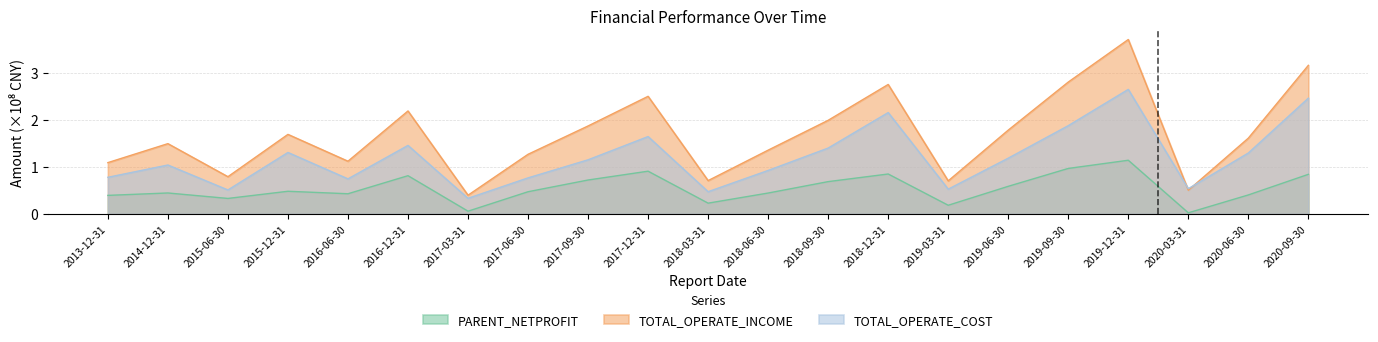

Rank the categories by TOTAL_OPERATE_INCOME value from lowest to highest.

2017-03-31, 2020-03-31, 2019-03-31, 2018-03-31, 2015-06-30, 2013-12-31, 2016-06-30, 2017-06-30, 2018-06-30, 2014-12-31, 2020-06-30, 2015-12-31, 2019-06-30, 2017-09-30, 2018-09-30, 2016-12-31, 2017-12-31, 2018-12-31, 2019-09-30, 2020-09-30, 2019-12-31